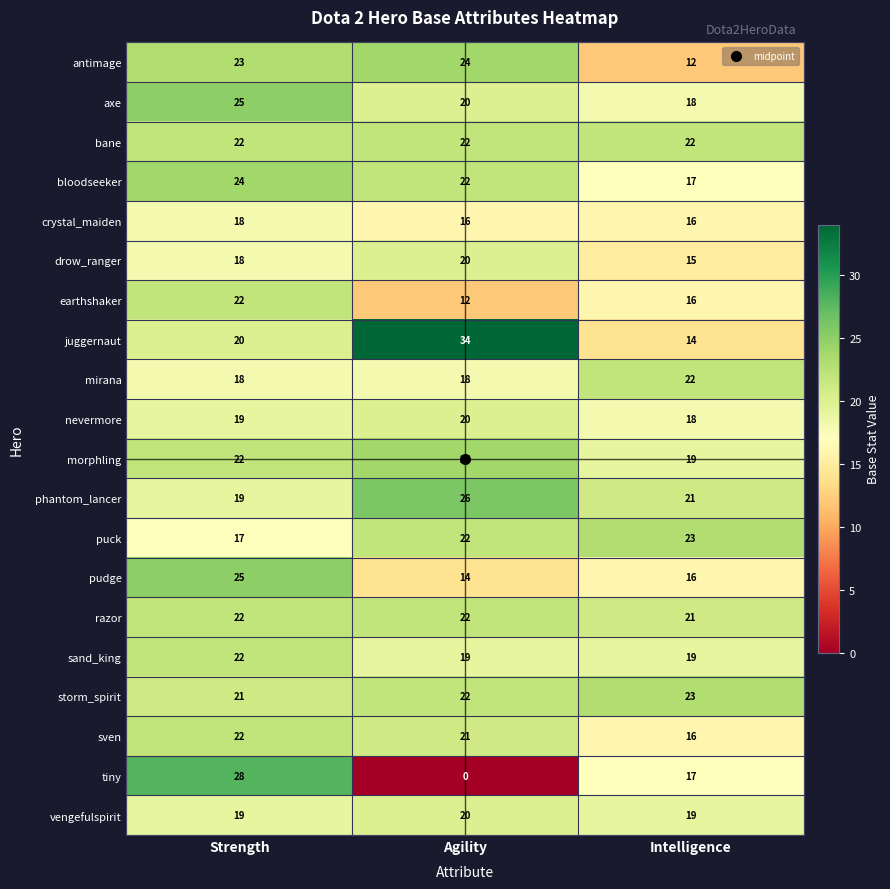

At which category is the sum across all series the highest?

Strength